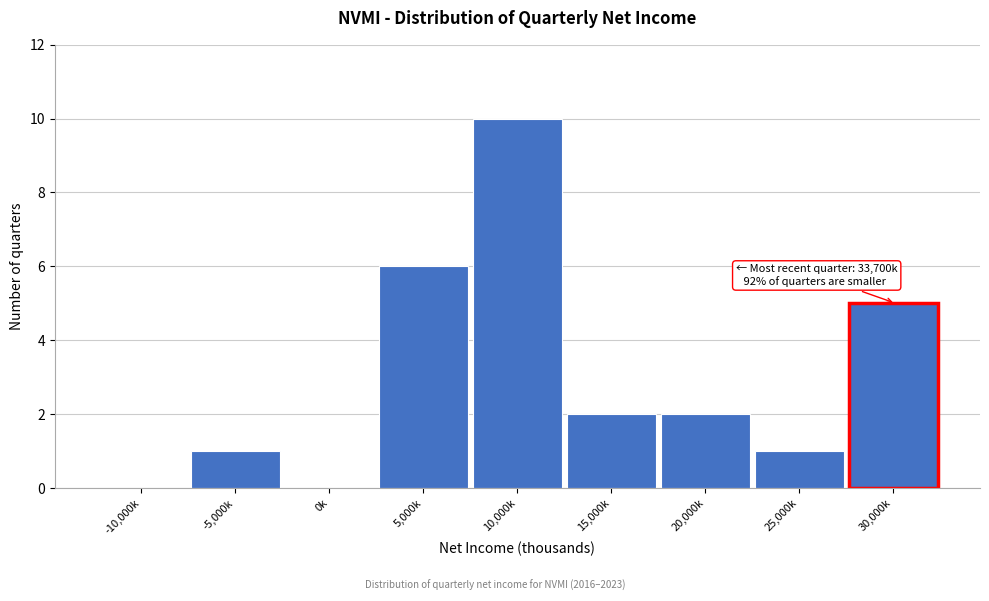

Reading left to right, extract all data points from this chart.

-10,000k=0	-5,000k=1	0k=0	5,000k=6	10,000k=10	15,000k=2	20,000k=2	25,000k=1	30,000k=5